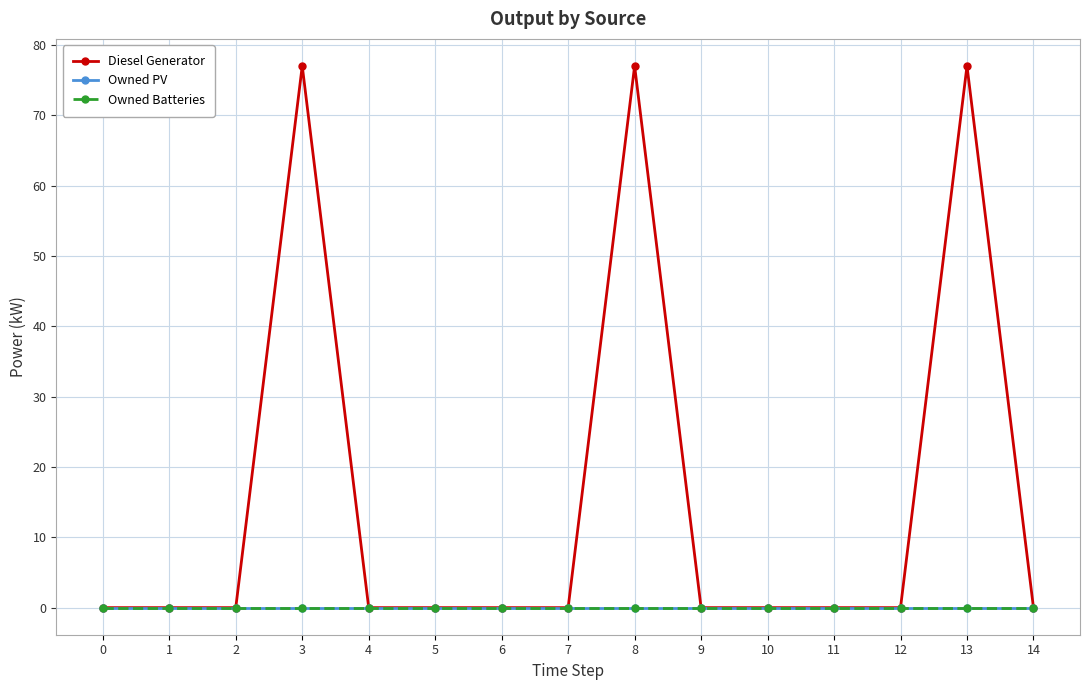

The value of Diesel Generator at 6 is 0. True or false?

True